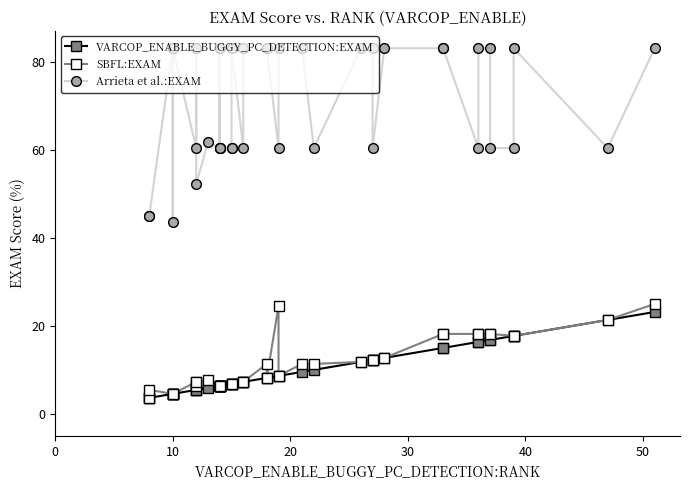

True or false: Arrieta et al.:EXAM and SBFL:EXAM intersect in this chart.

False